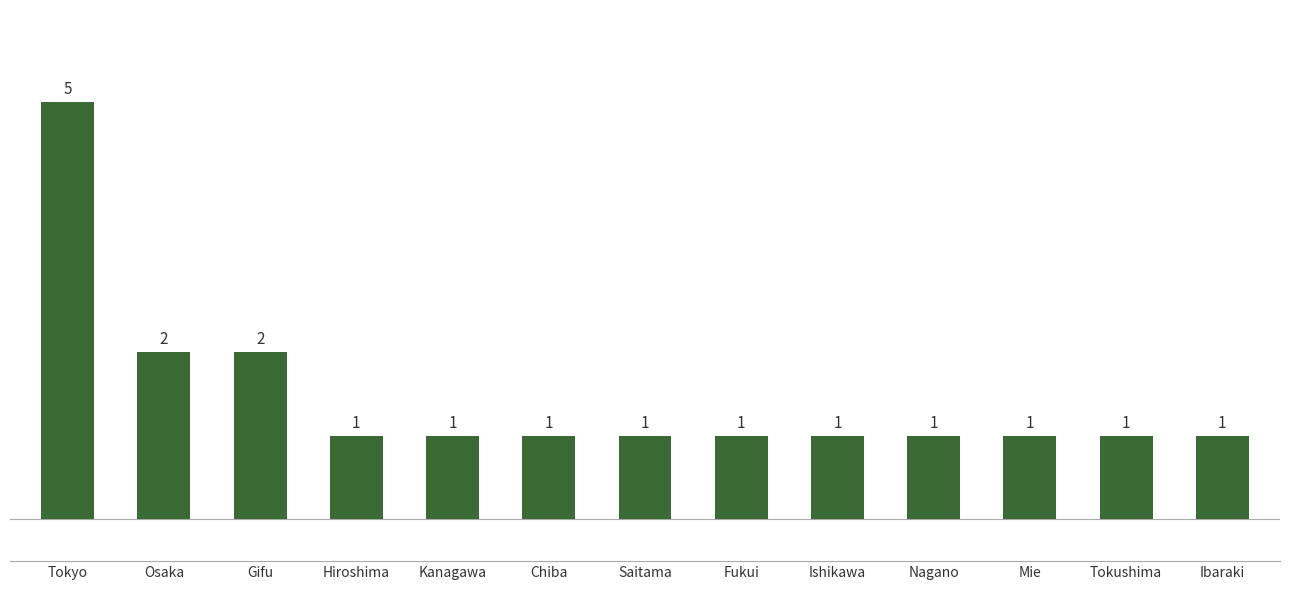

What is the approximate value at Gifu?

2